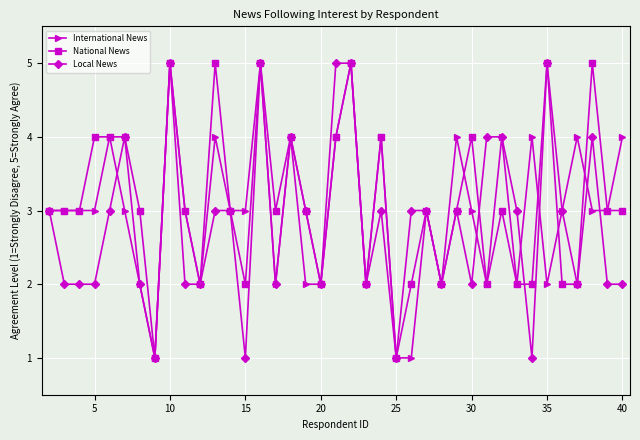

What is the maximum value shown in the chart?

5